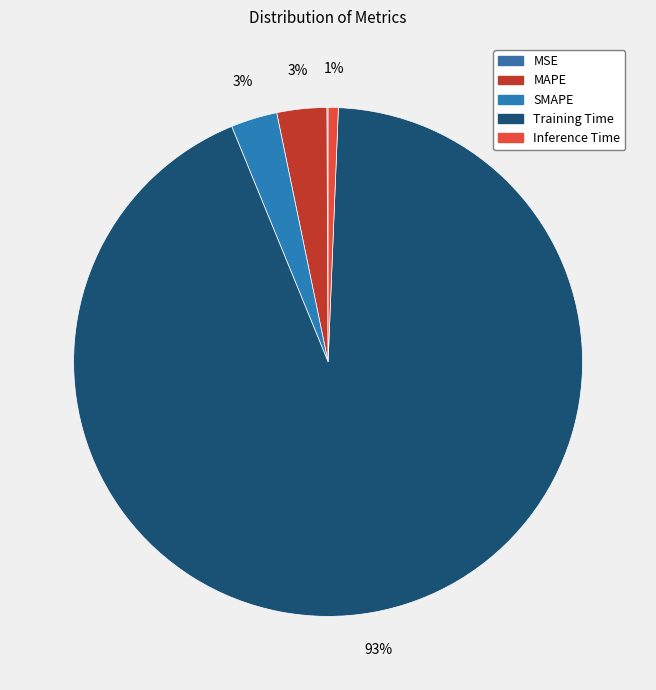

How much of the chart is everything except MAPE?

96.8%